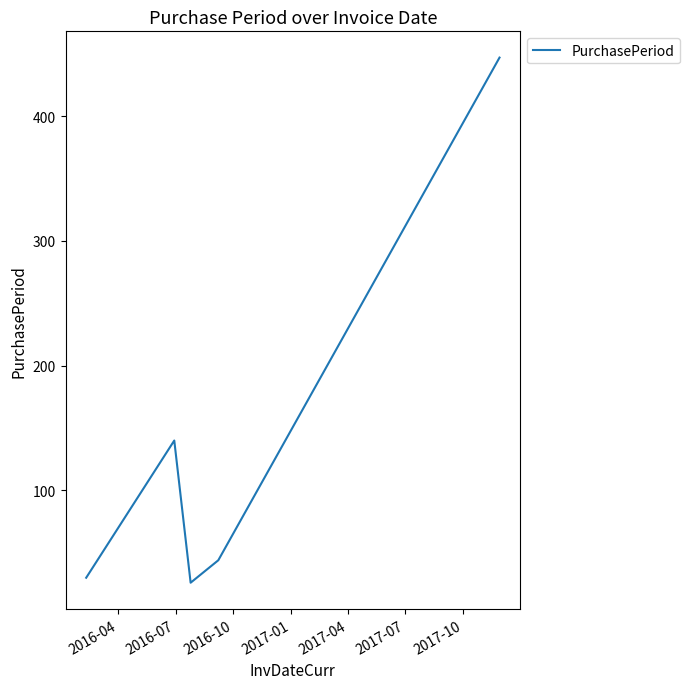

True or false: there are more than 2 points higher than both neighbors.

False